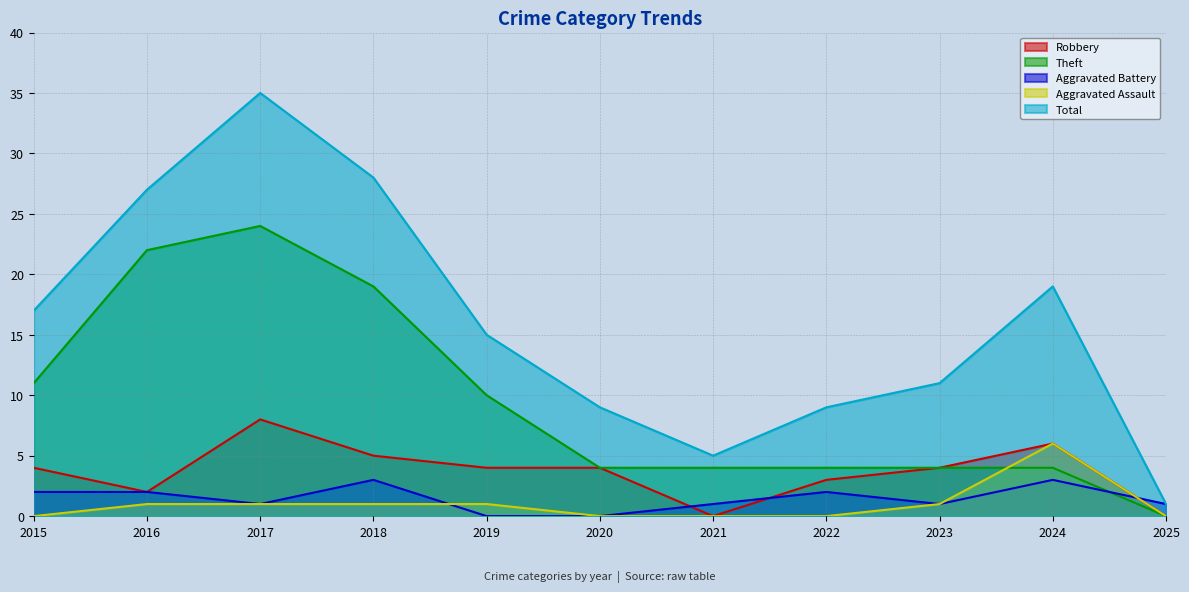

What are all the series names shown in the legend?

Robbery, Theft, Aggravated Battery, Aggravated Assault, Total